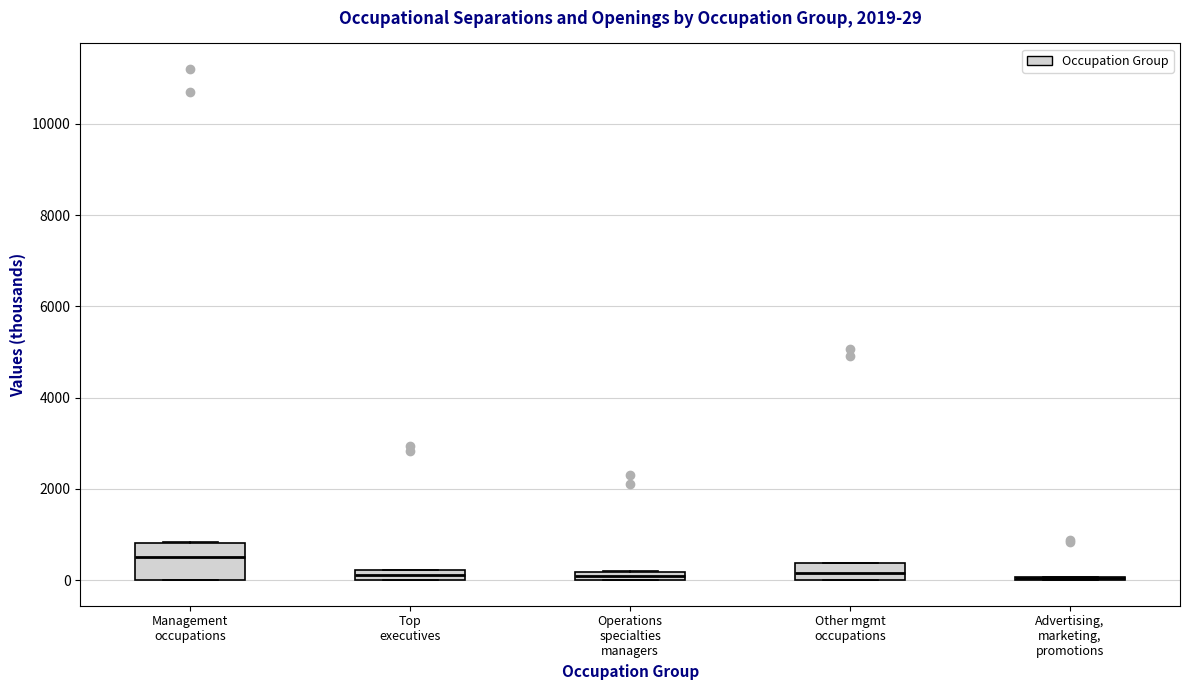

Comparing the boxes themselves (not the whiskers), which one is the tallest?

Management occupations